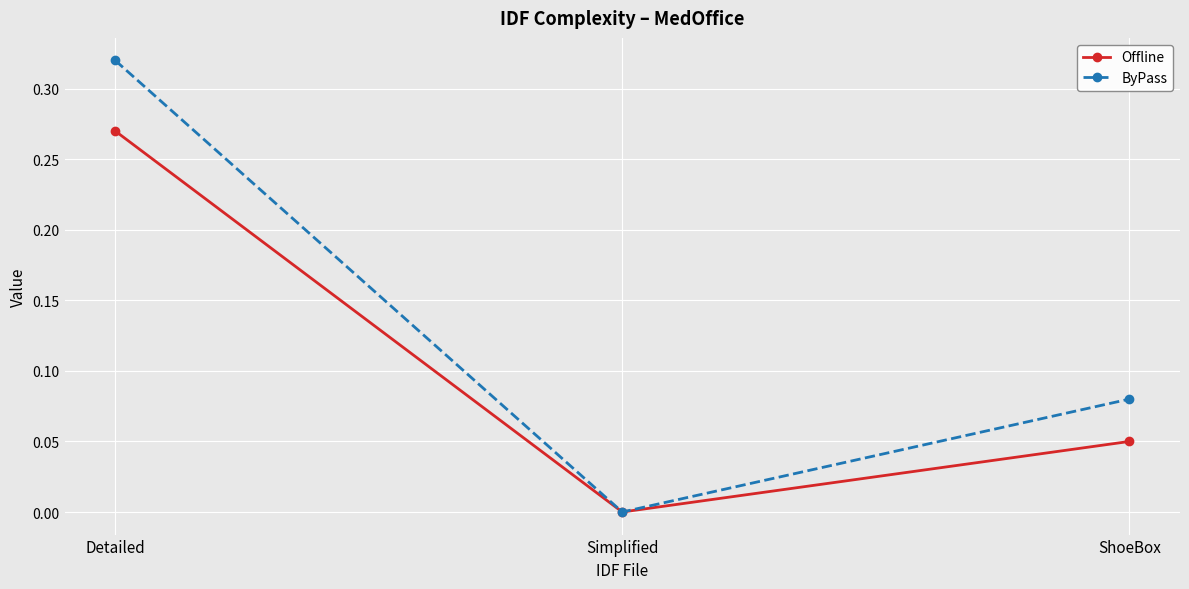

List the series in order of their peak value, highest first.

ByPass, Offline